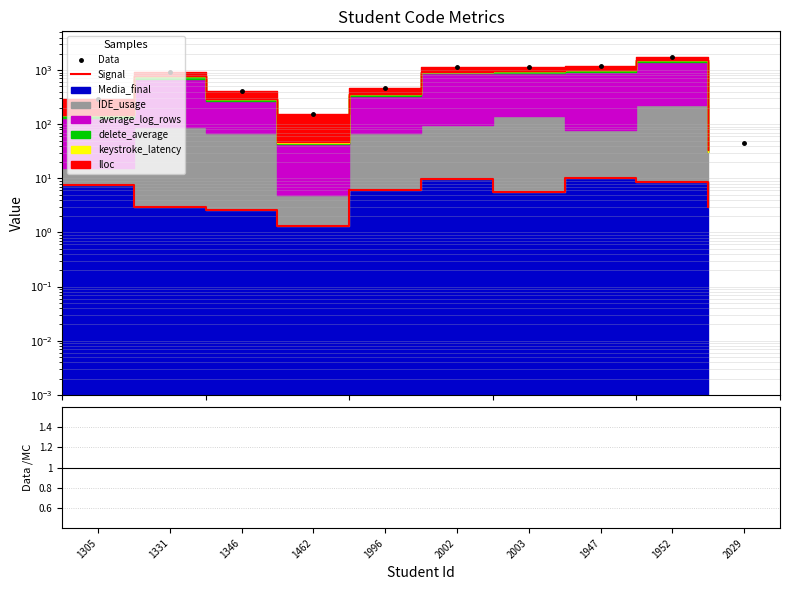

True or false: Data and Signal intersect in this chart.

False